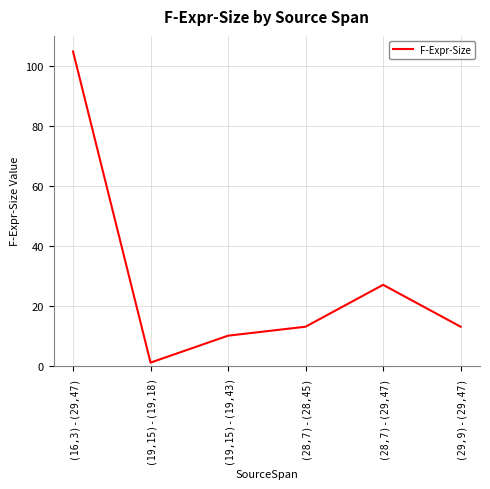

Where does the data first go above 13?

(16,3)-(29,47)